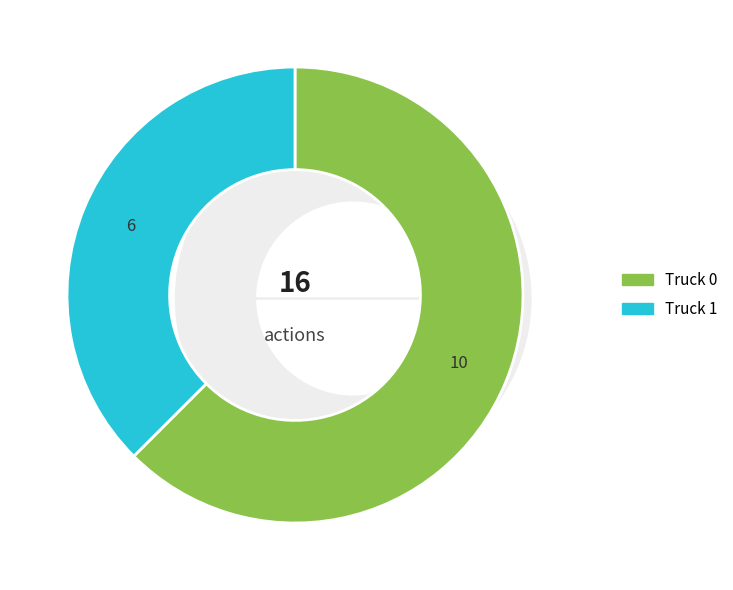

Which slice is the largest?

Truck 0